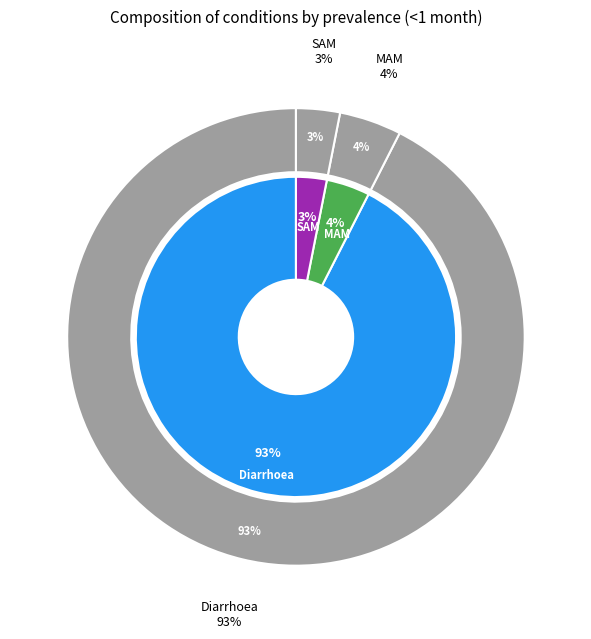

True or false: SAM accounts for 1% of the total.

False